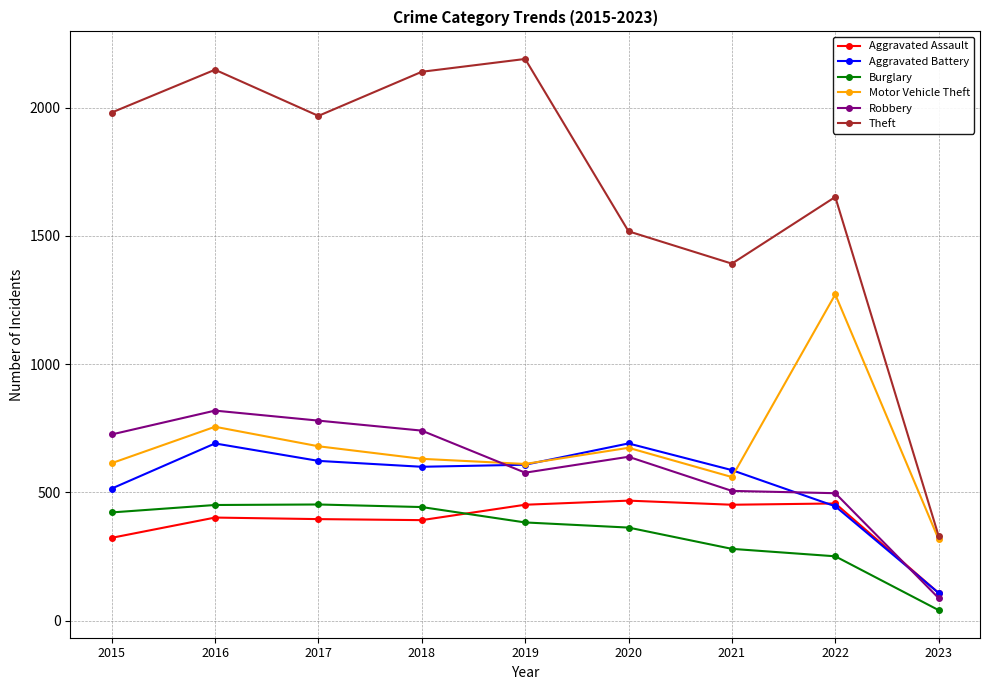

Where does the Burglary series first go above 383?

2015